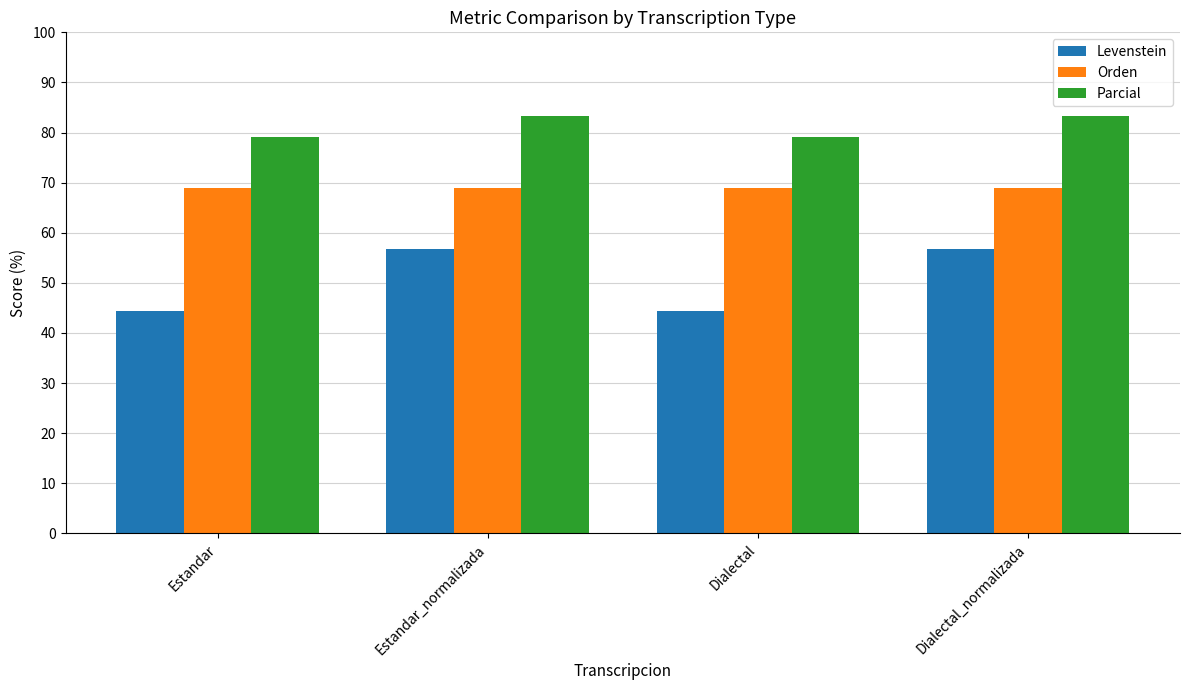

How many groups of bars are there?

4